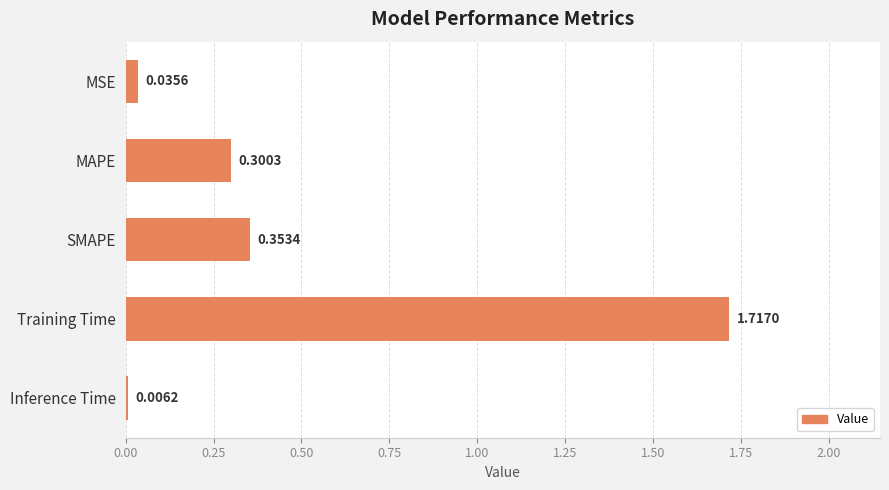

Where is the data nearest to the value 0?

Inference Time